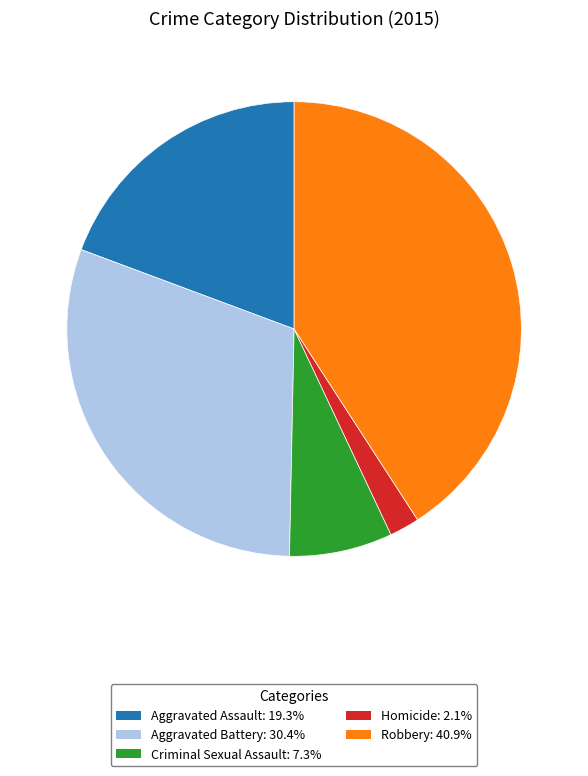

True or false: Homicide accounts for 9% of the total.

False